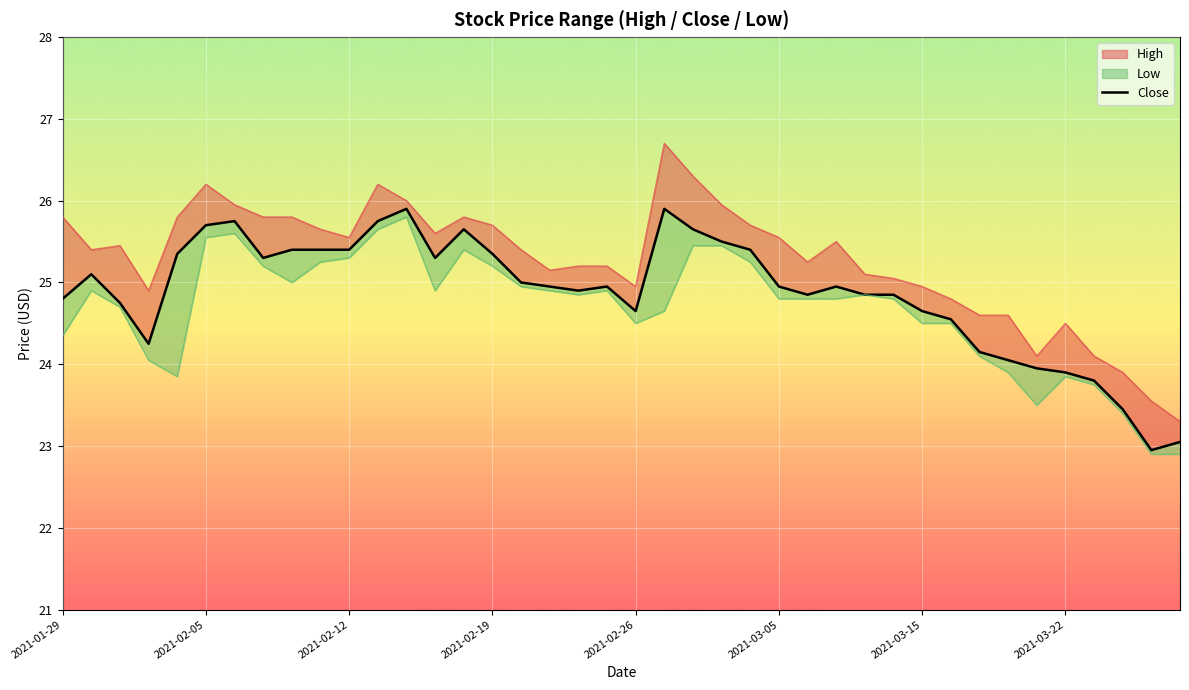

Rank the categories by value from lowest to highest.

38, 39, 37, 36, 35, 34, 33, 32, 2021-02-19, 31, 20, 30, 2021-02-12, 2021-01-29, 26, 28, 29, 18, 17, 19, 25, 27, 16, 2021-02-05, 2021-03-22, 13, 2021-02-26, 15, 8, 9, 10, 24, 23, 14, 22, 2021-03-05, 2021-03-15, 11, 12, 21